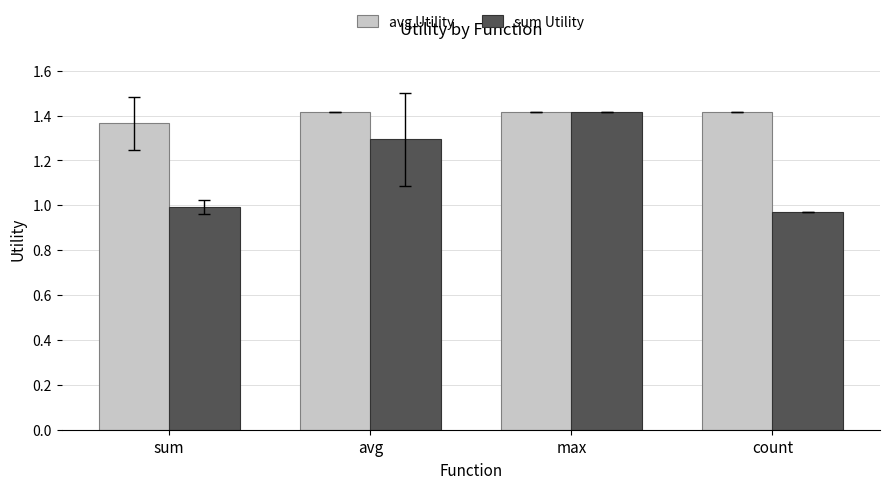

What is the label of the 4th bar from the right?

sum